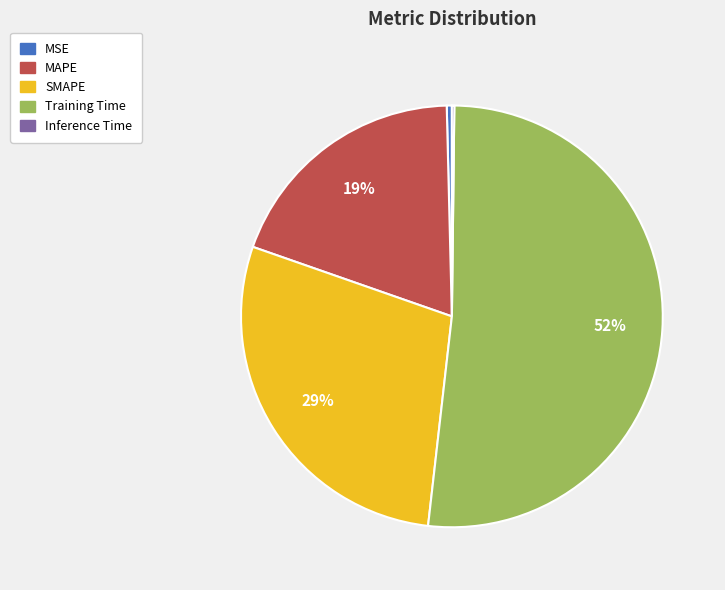

Is it true that MSE is 0% of the pie?

True